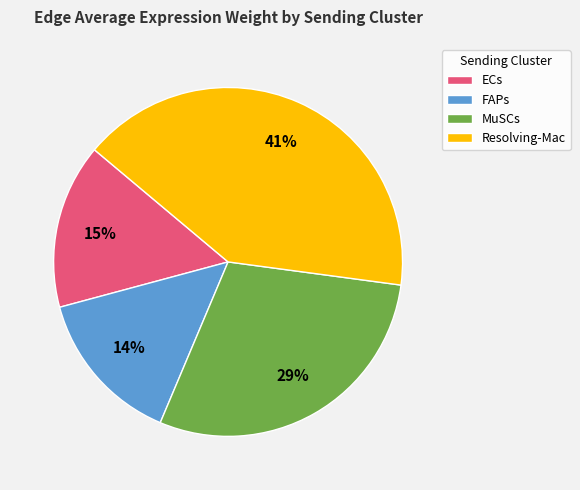

Does any single category account for the majority?

No